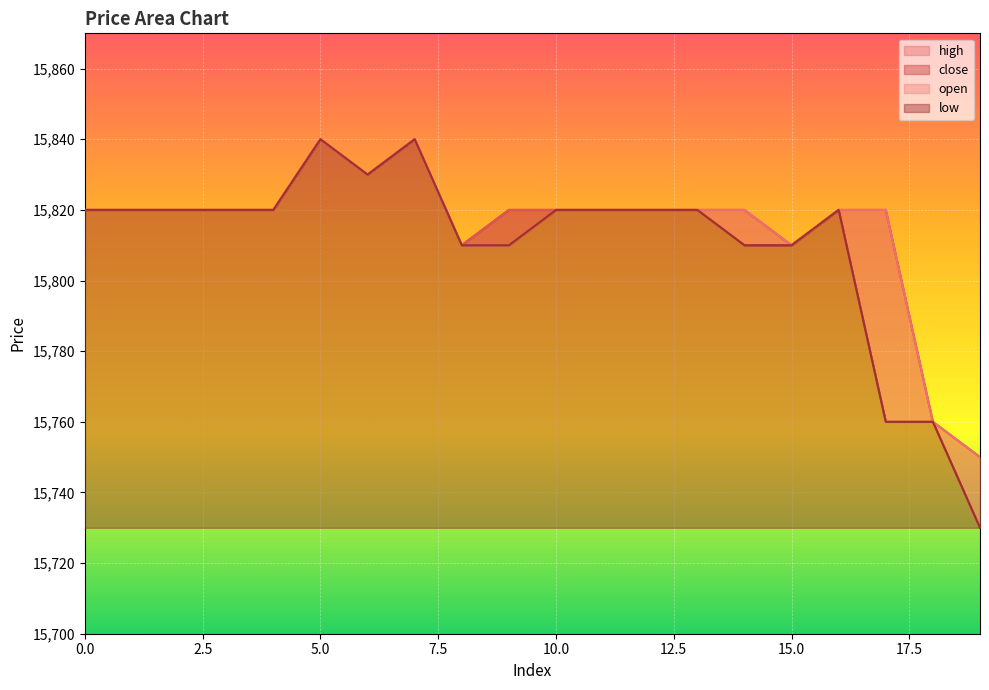

What value does the low series have at 15, to the nearest 10?

15810